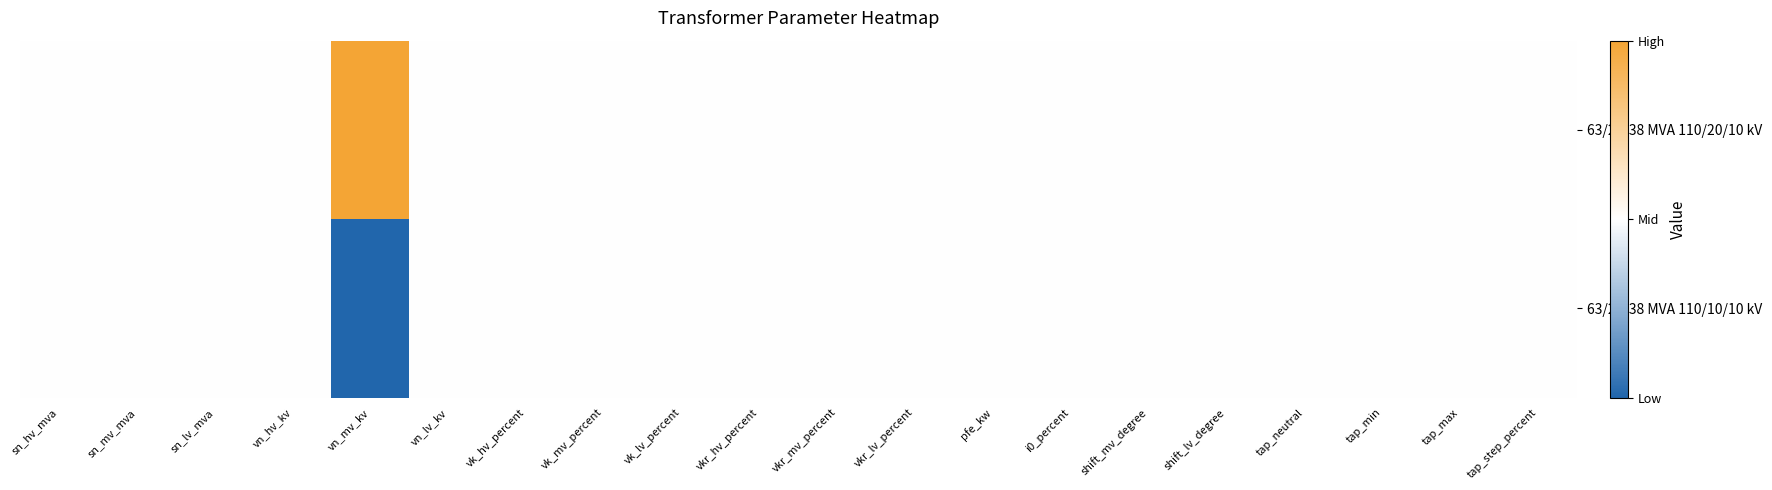

Rank the series by their average value, from highest to lowest.

63/25/38 MVA 110/20/10 kV, 63/25/38 MVA 110/10/10 kV